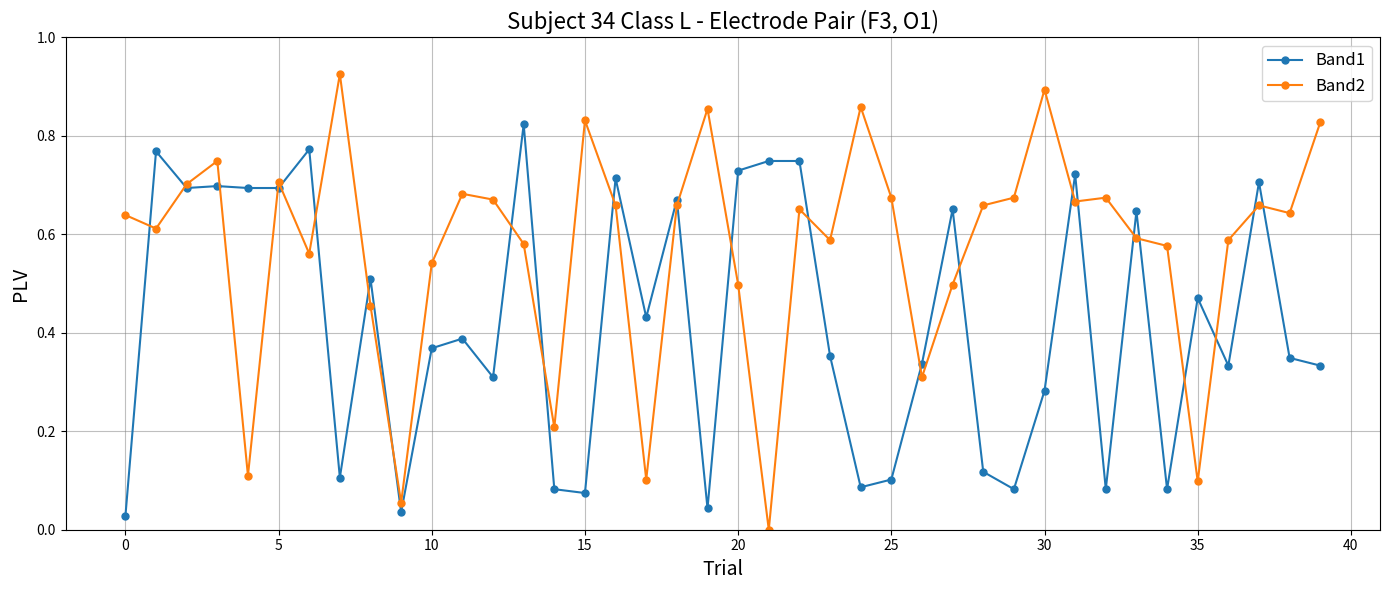

How many data points does each series have?

40